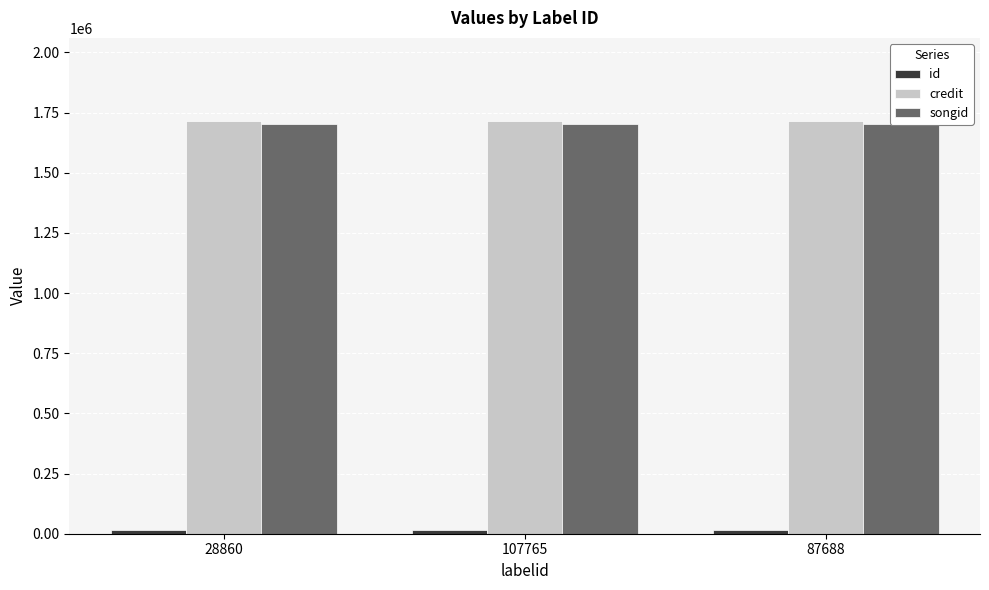

How many bars are there in total?

9